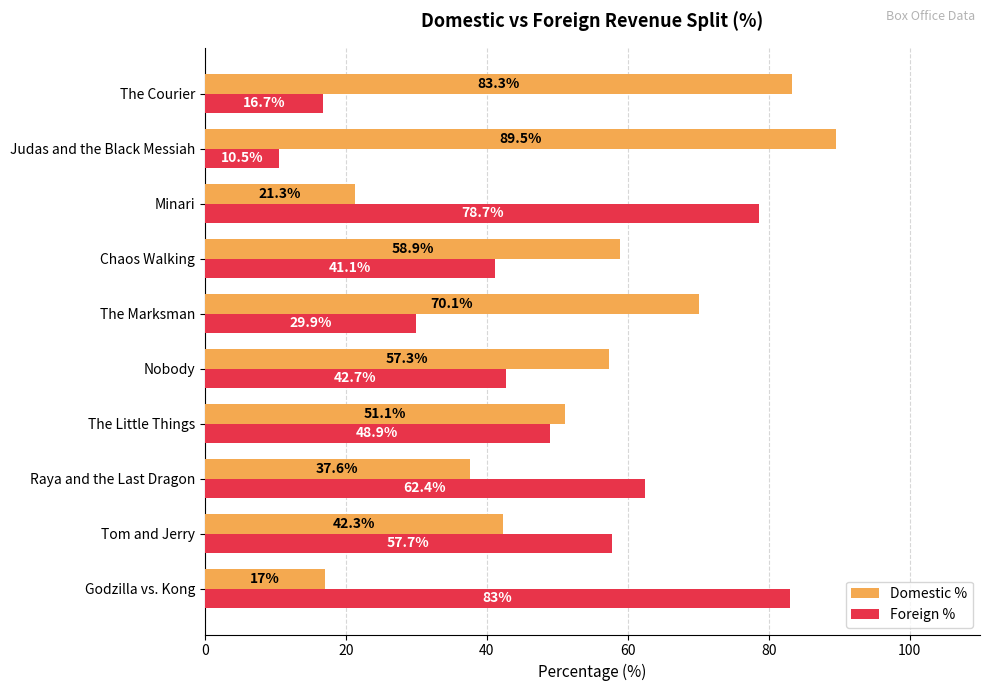

At how many categories does at least one series exceed 63?

5